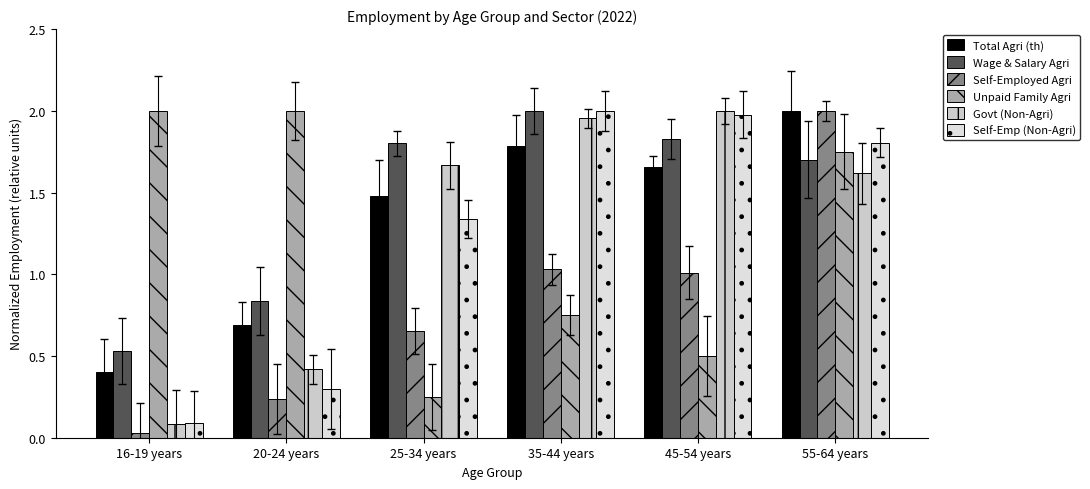

True or false: Wage & Salary Agri has a value of 1.8 at 45-54 years.

True